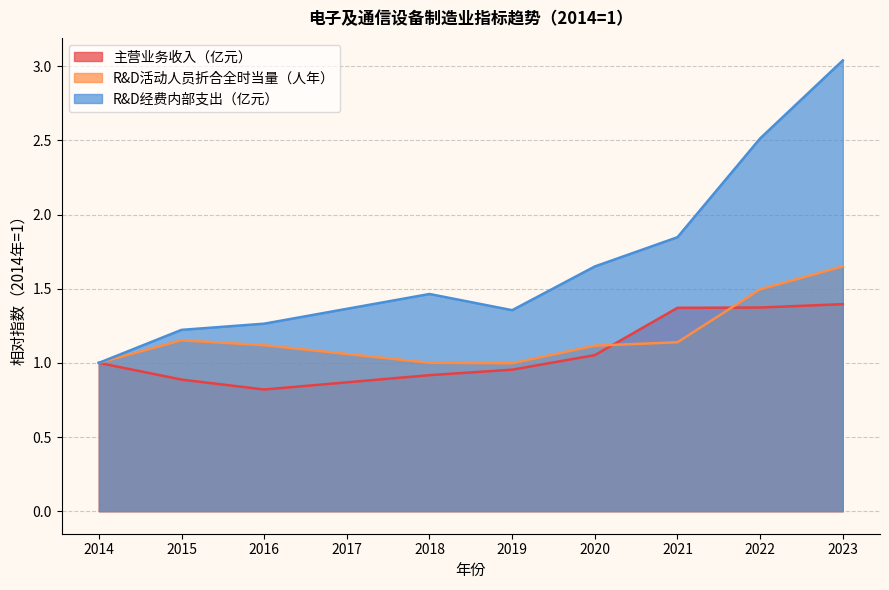

Between 2017 and 2020, which is larger?

2020